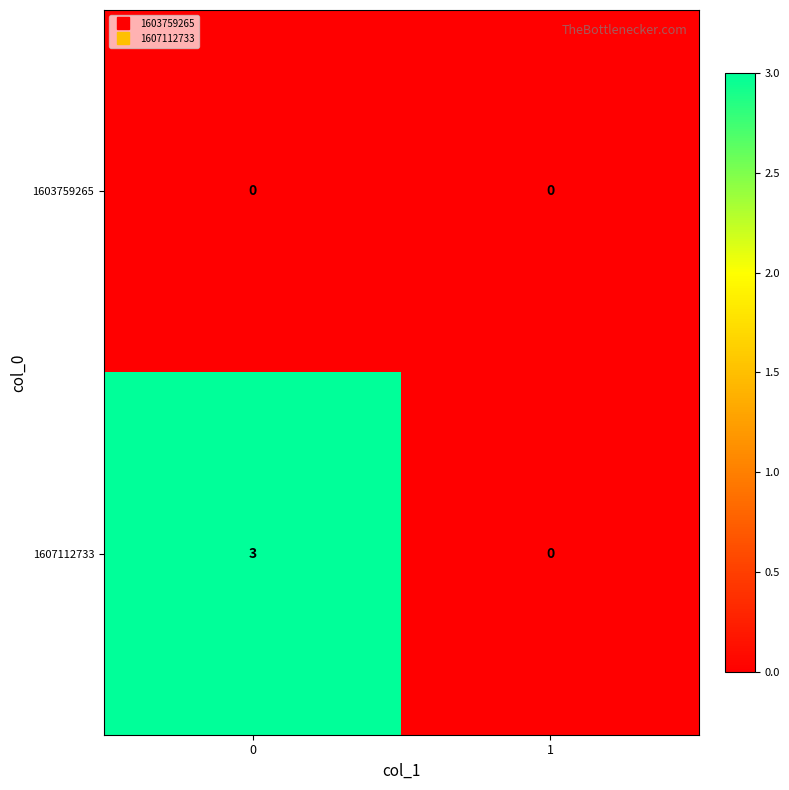

Count the number of data series in this chart.

2